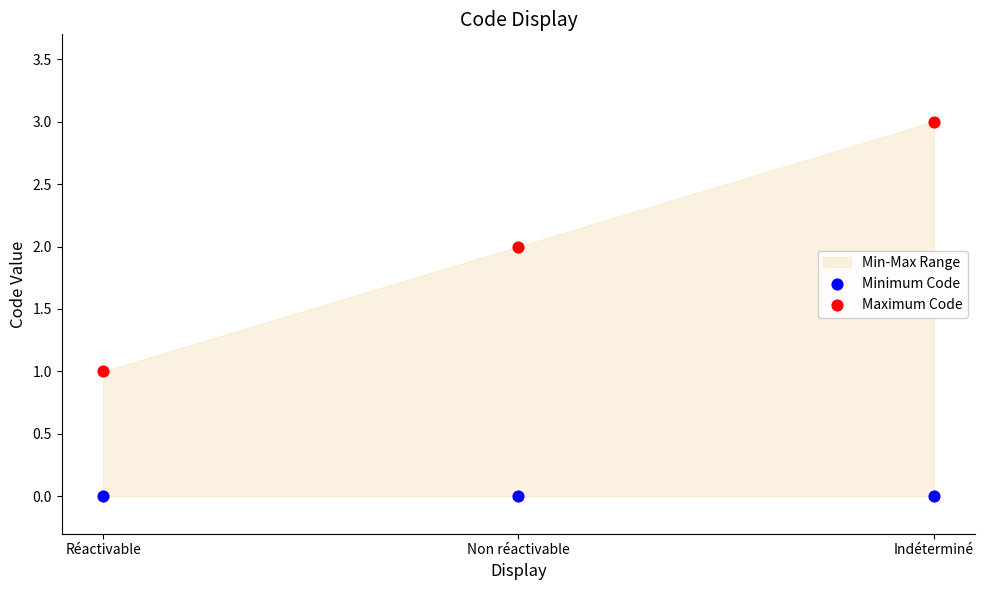

Which series reaches the minimum Y coordinate?

Minimum Code